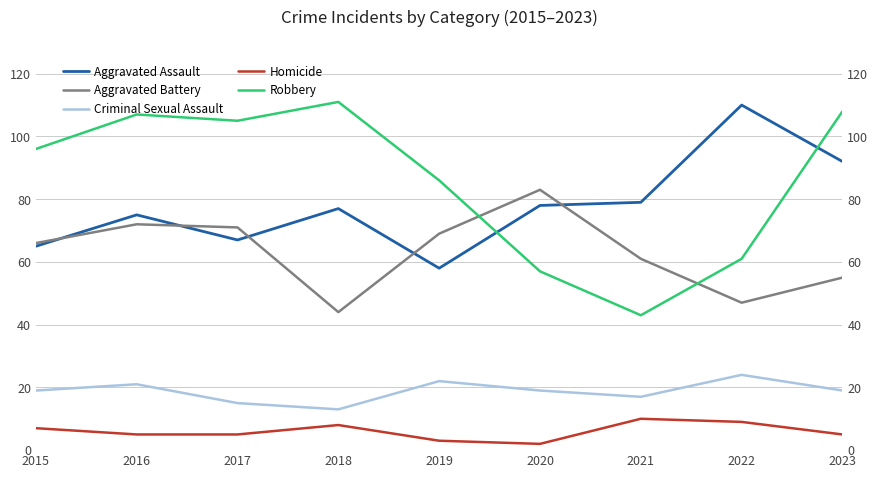

How many interior local peaks does the Aggravated Assault series have?

3